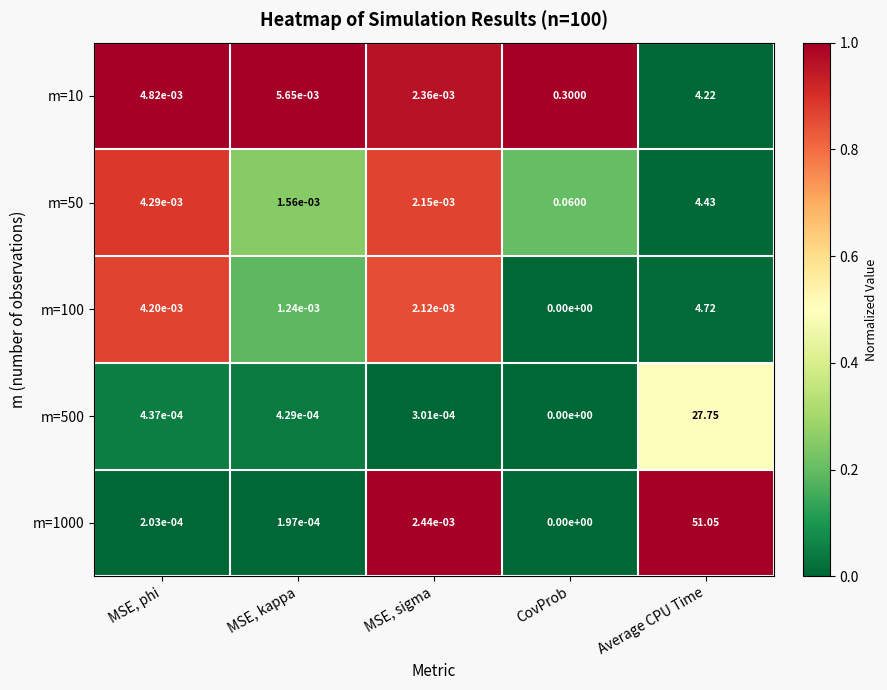

At which category is the sum across all series the highest?

Average CPU Time